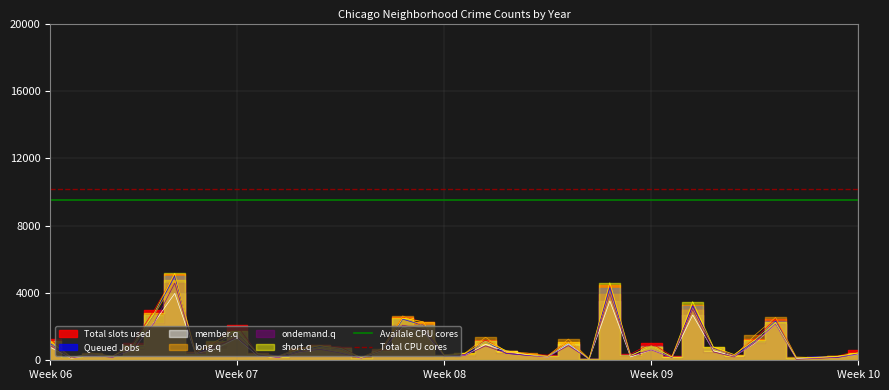

Which series has the largest total across all categories?

Total CPU cores